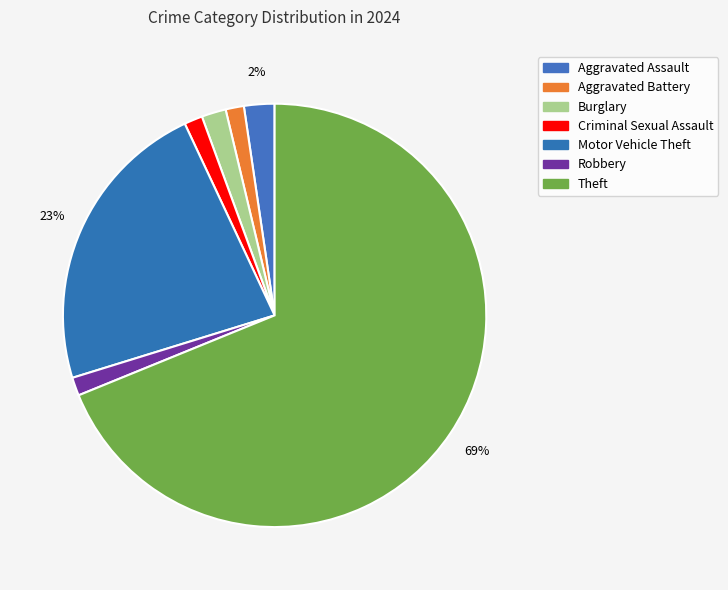

To the nearest percent, what is the average slice percentage?

14%